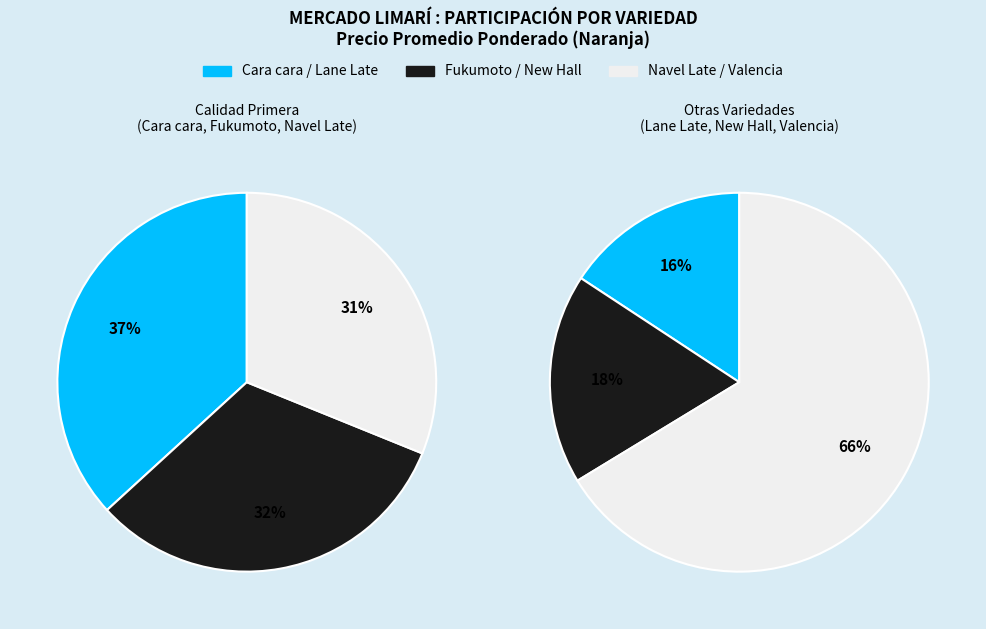

Does Cara cara account for over 50% of the chart?

No